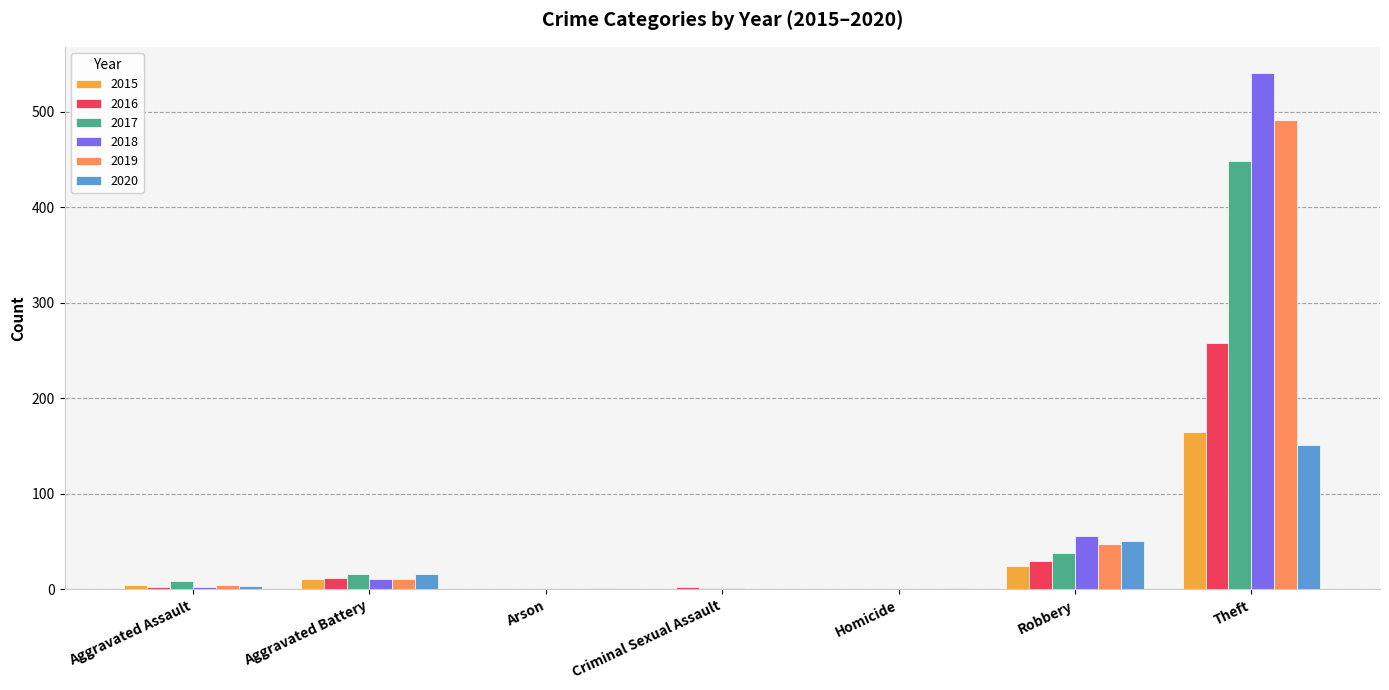

What is the sum of all 2015 values?

206